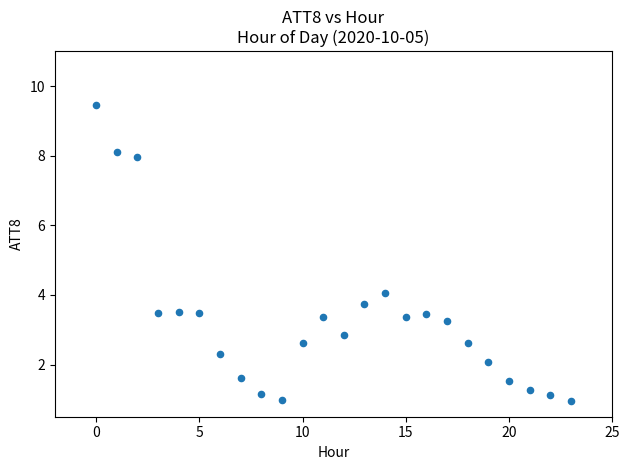

What Y value in the scatter plot is closest to 5?

4.0